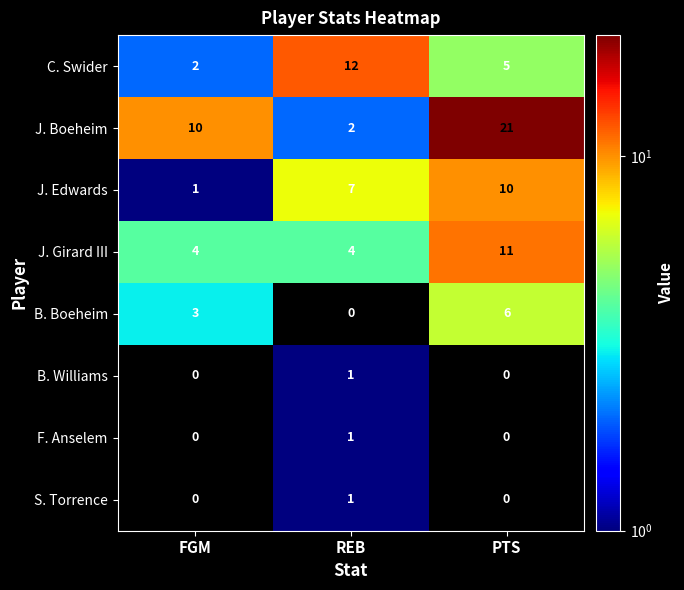

What is the difference between the maximum and minimum values in the B. Boeheim series?

6